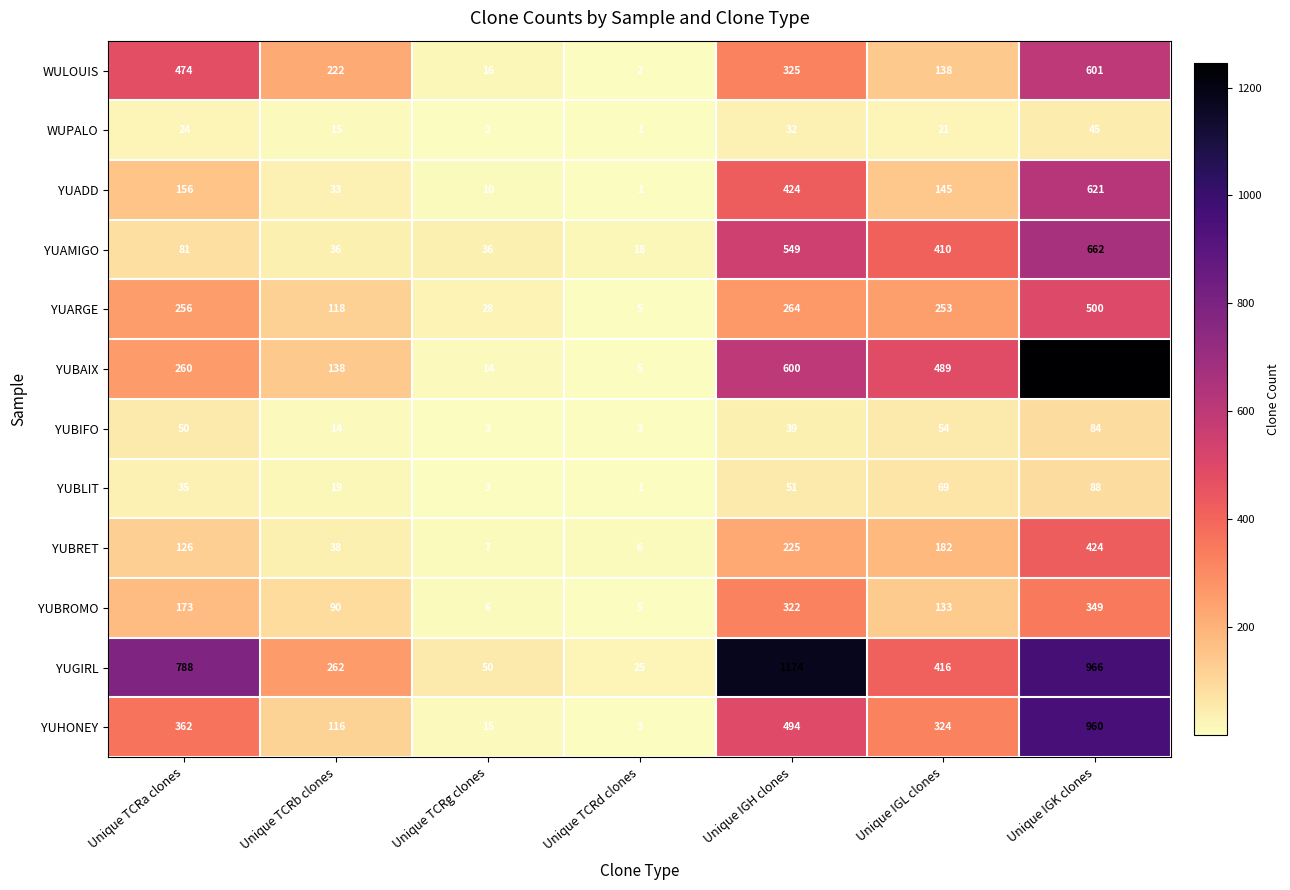

What is the total value across all series at Unique TCRd clones?

75